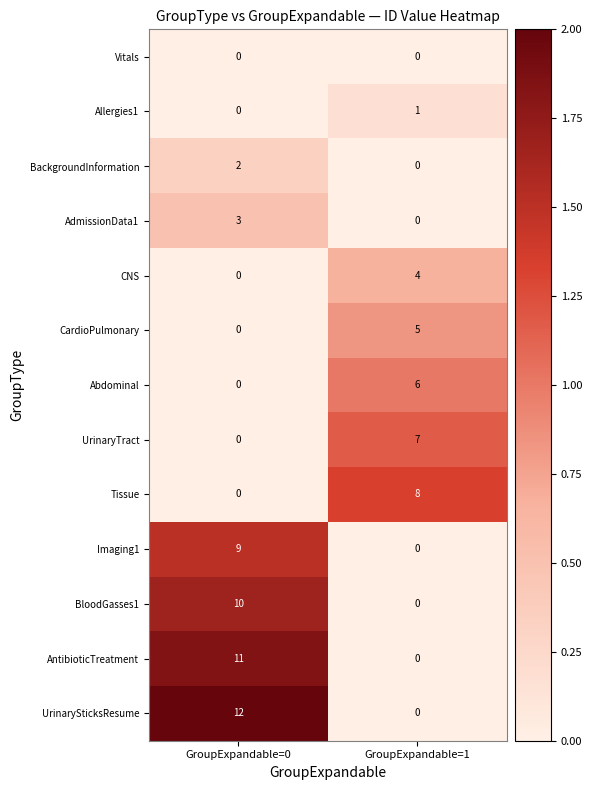

Reading left to right, transcribe all the data shown in this chart.

Vitals: GroupExpandable=0=0	GroupExpandable=1=0
Allergies1: GroupExpandable=0=0	GroupExpandable=1=1
BackgroundInformation: GroupExpandable=0=2	GroupExpandable=1=0
AdmissionData1: GroupExpandable=0=3	GroupExpandable=1=0
CNS: GroupExpandable=0=0	GroupExpandable=1=4
CardioPulmonary: GroupExpandable=0=0	GroupExpandable=1=5
Abdominal: GroupExpandable=0=0	GroupExpandable=1=6
UrinaryTract: GroupExpandable=0=0	GroupExpandable=1=7
Tissue: GroupExpandable=0=0	GroupExpandable=1=8
Imaging1: GroupExpandable=0=9	GroupExpandable=1=0
BloodGasses1: GroupExpandable=0=10	GroupExpandable=1=0
AntibioticTreatment: GroupExpandable=0=11	GroupExpandable=1=0
UrinarySticksResume: GroupExpandable=0=12	GroupExpandable=1=0